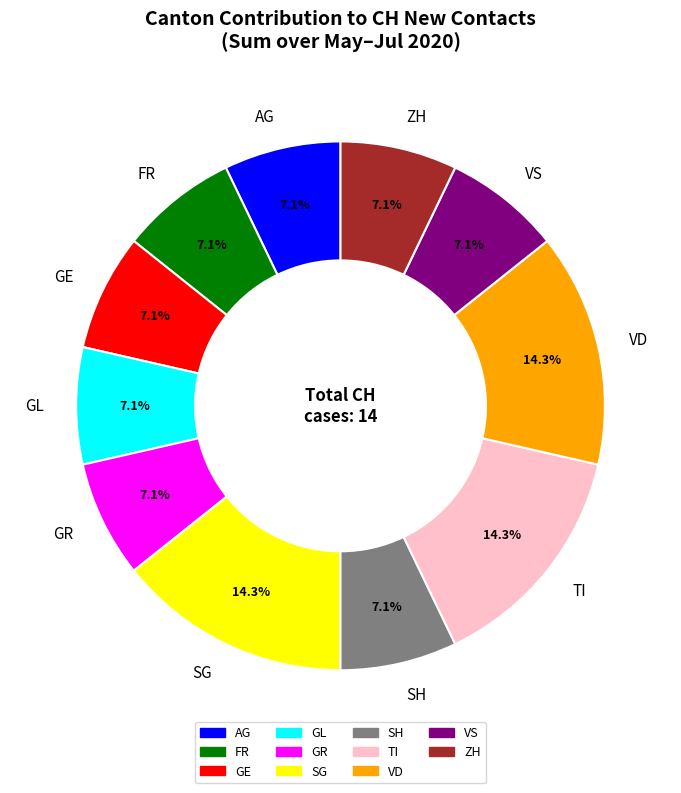

Is there any slice that represents more than half of the pie?

No